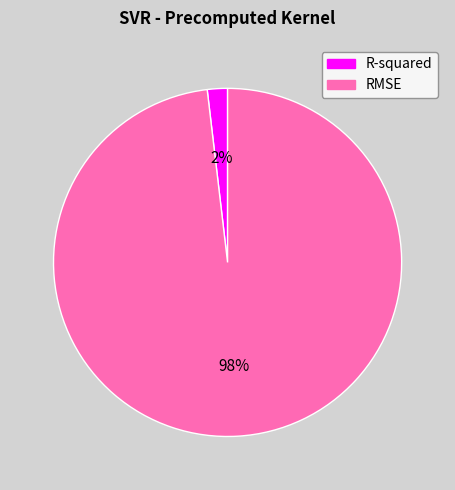

What is the majority slice?

RMSE